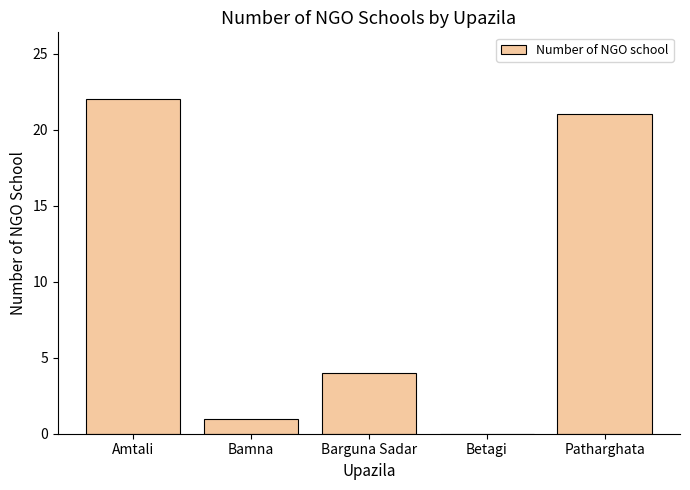

Are the bars grouped side by side (vs. stacked)?

No